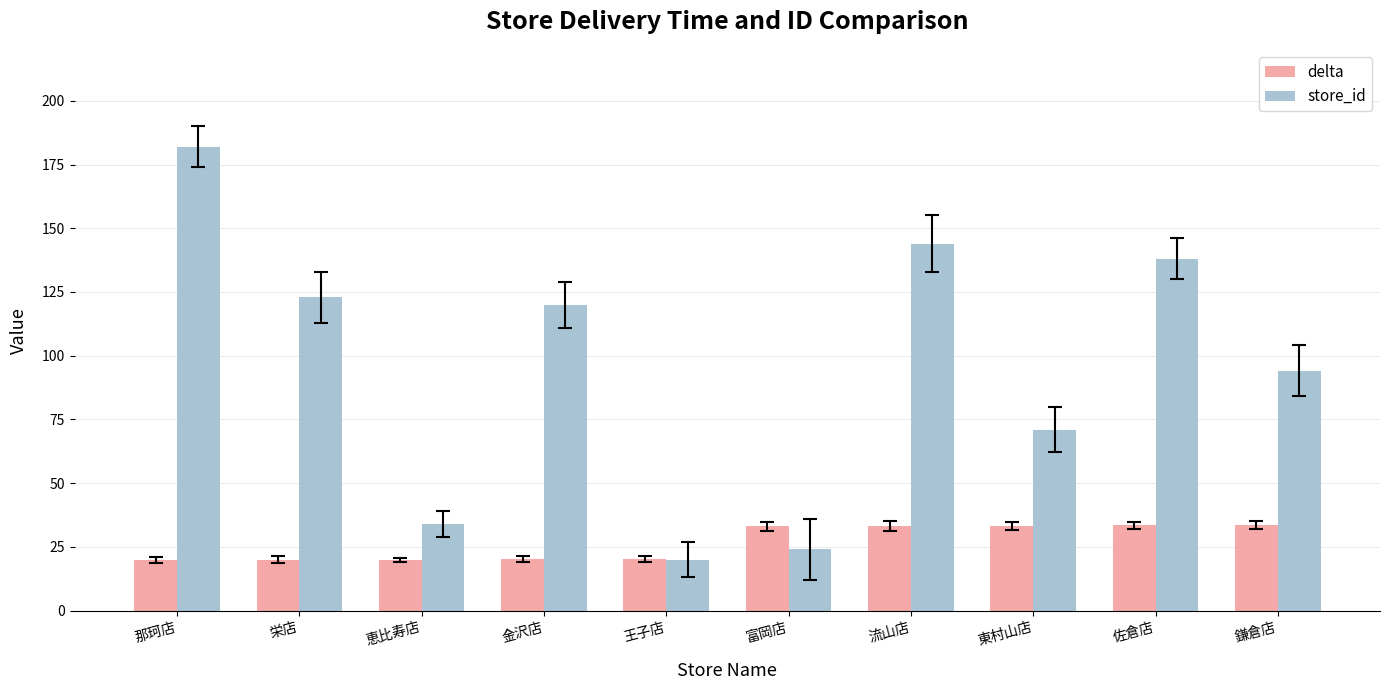

How many values in the store_id series are below 120?

5